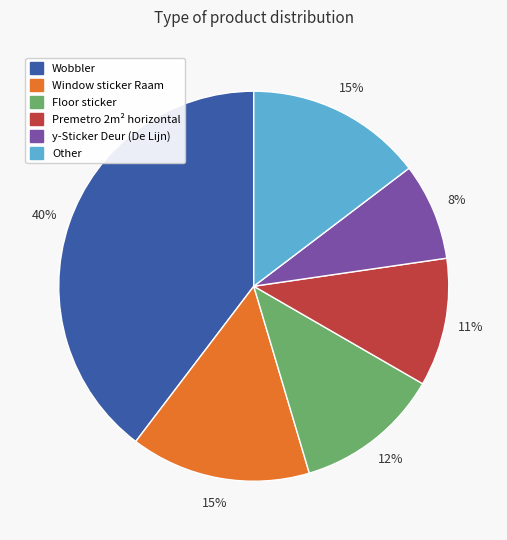

Is it true that Window sticker Raam is 29% of the pie?

False